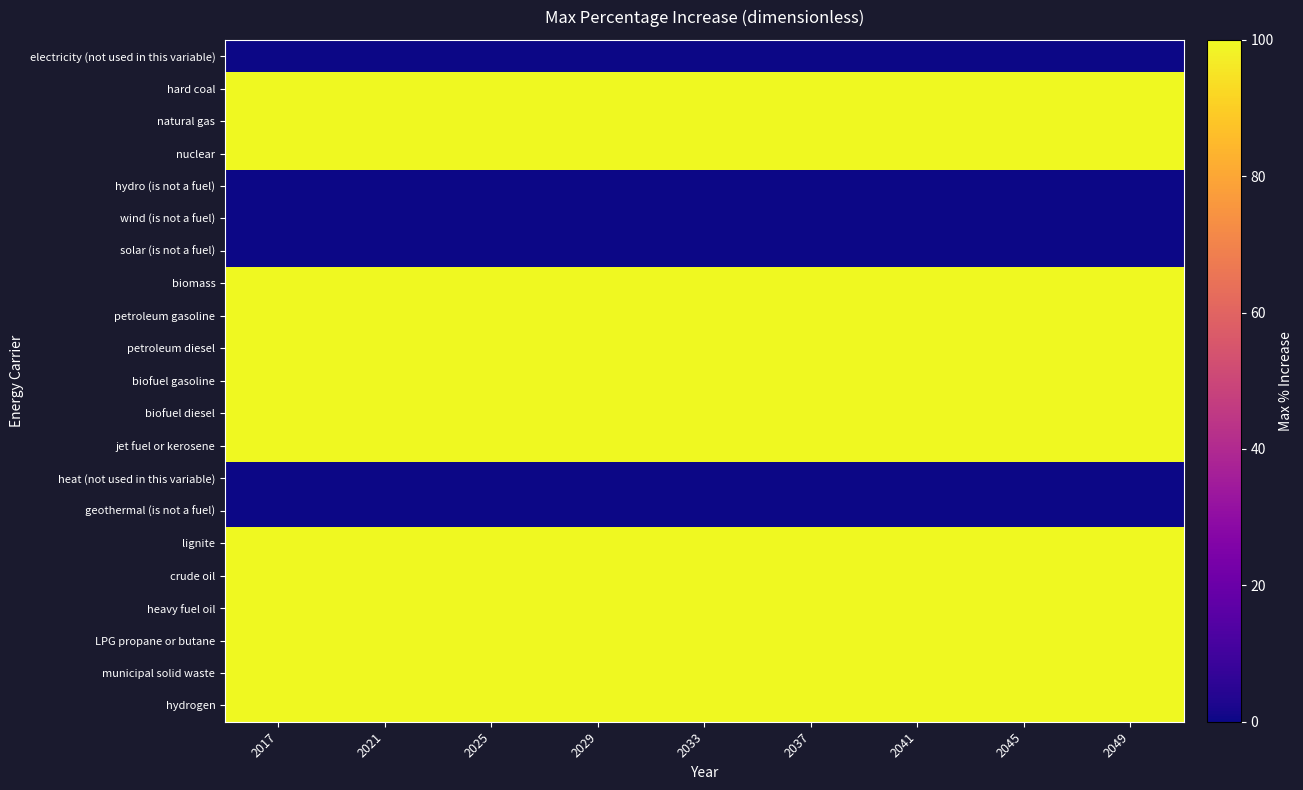

At how many categories does at least one series exceed 39?

9